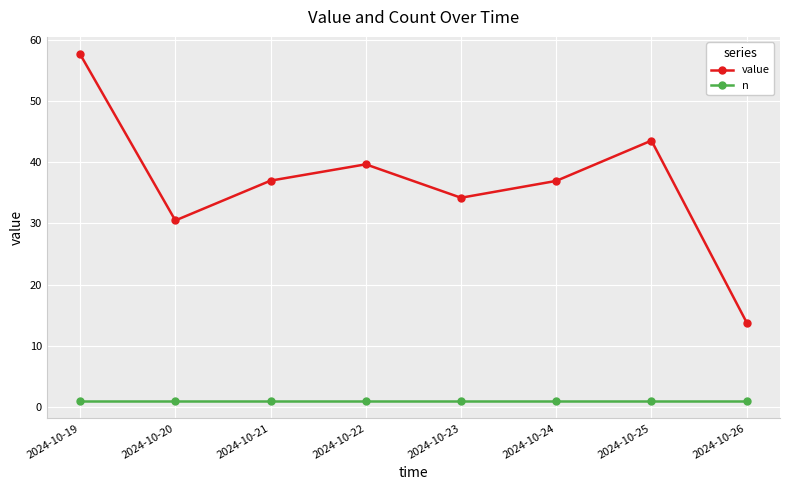

At which category does value reach its first local peak?

2024-10-22